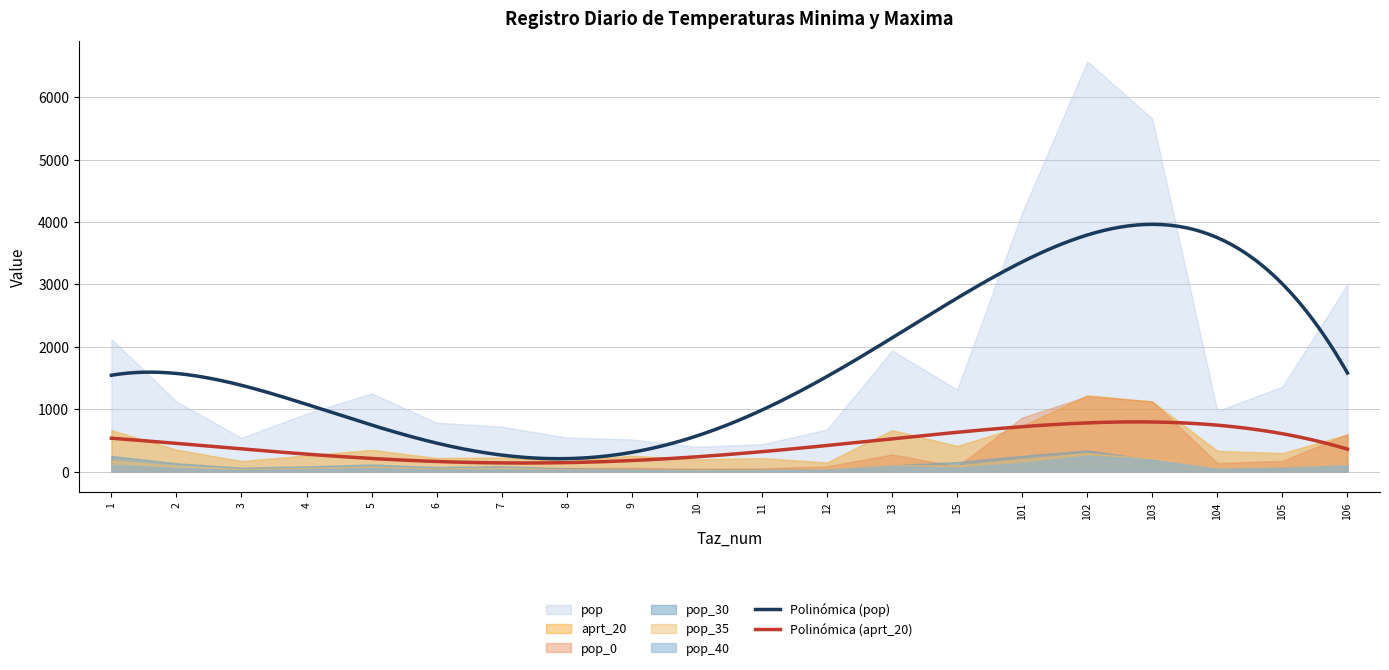

How many data points in pop_0 are less than 72?

9